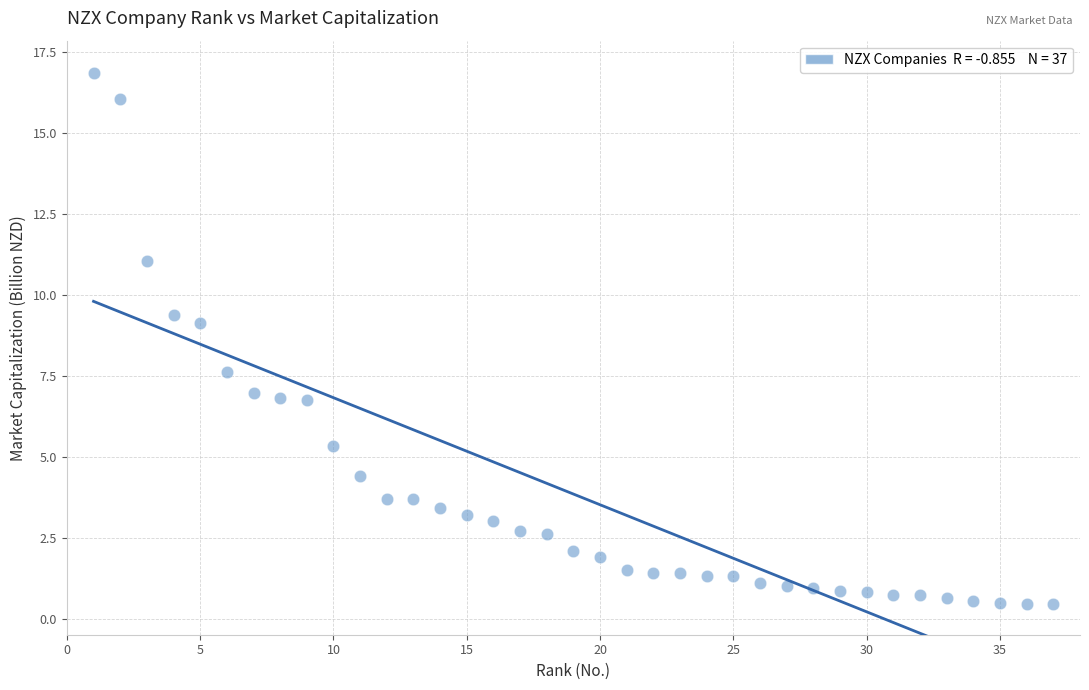

What is the range of X values (max minus min)?

36.0